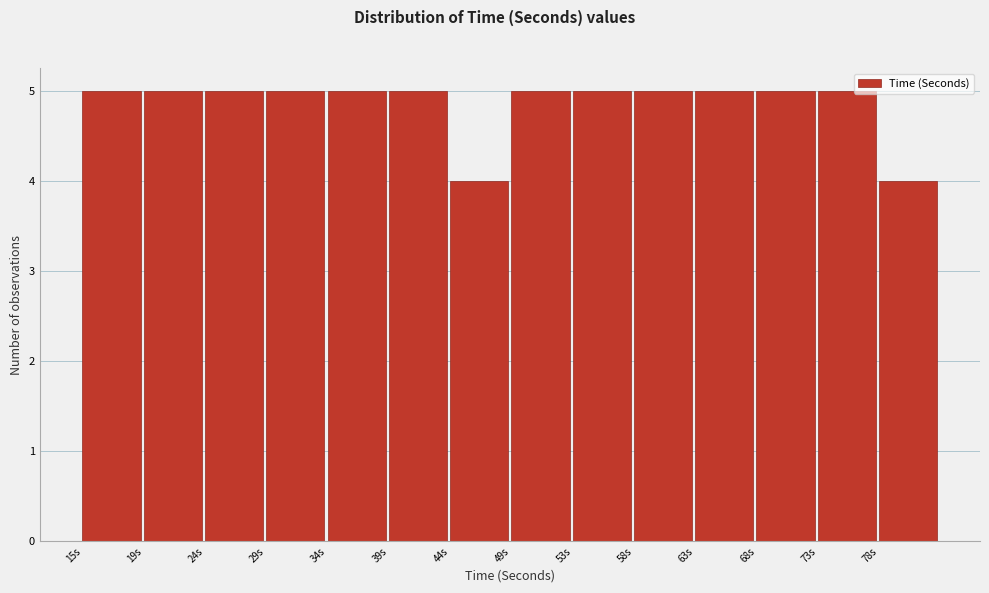

Reading left to right, extract all data points from this chart.

15s=5	19s=5	24s=5	29s=5	34s=5	39s=5	44s=4	49s=5	53s=5	58s=5	63s=5	68s=5	73s=5	78s=4